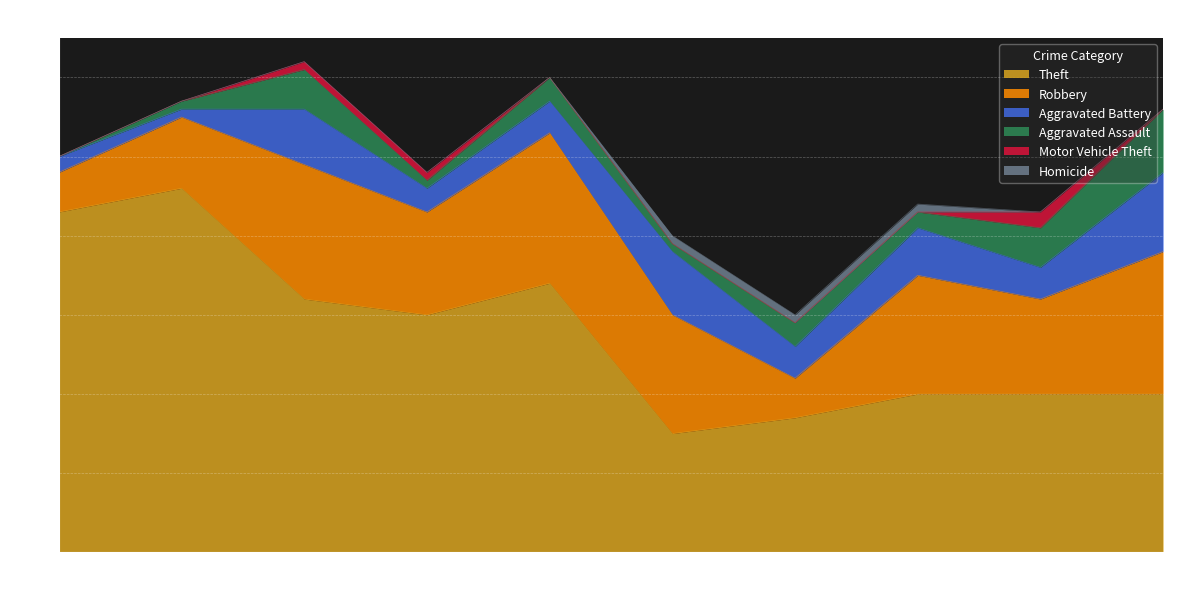

What is the average value of the Aggravated Battery series?

5